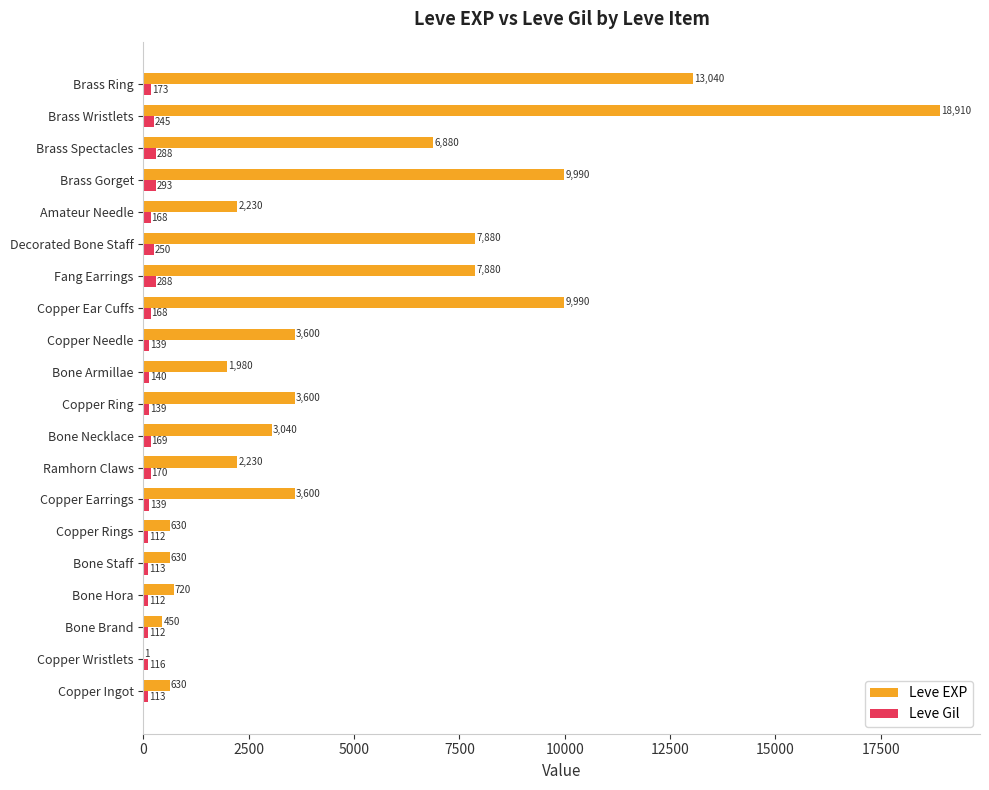

Is it true that Leve EXP equals 1980 at Bone Armillae?

True